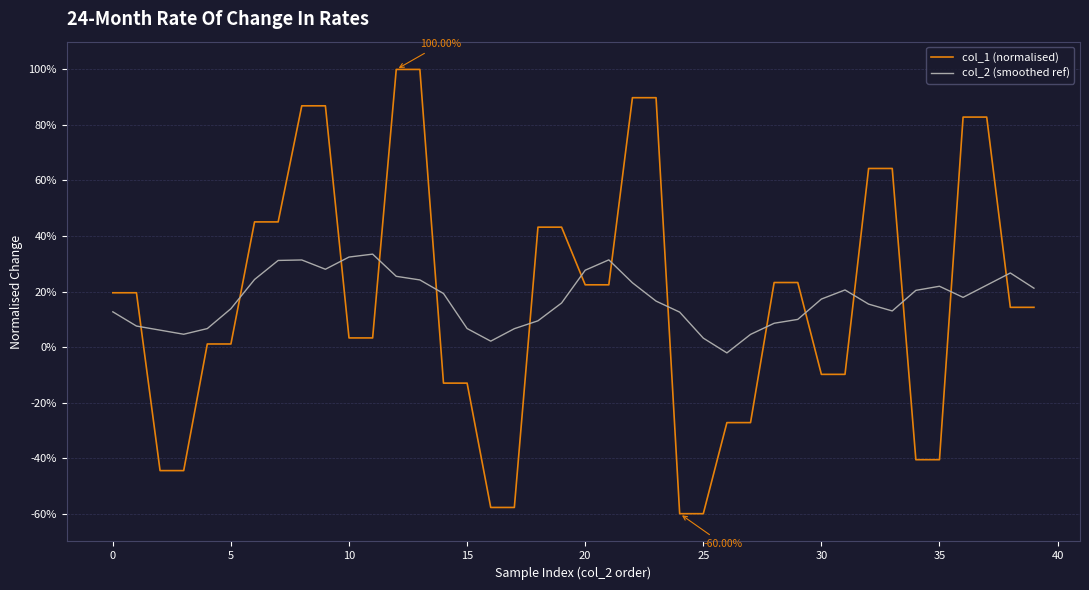

Does the chart have visible grid lines?

Yes